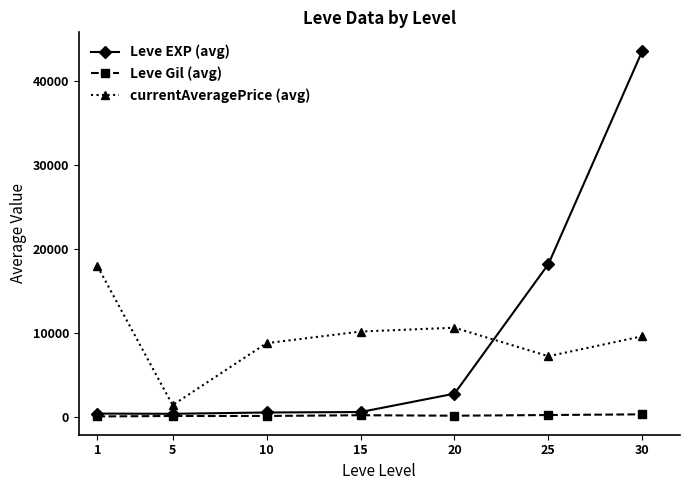

Which series changed the most between 10 and 30?

Leve EXP (avg)